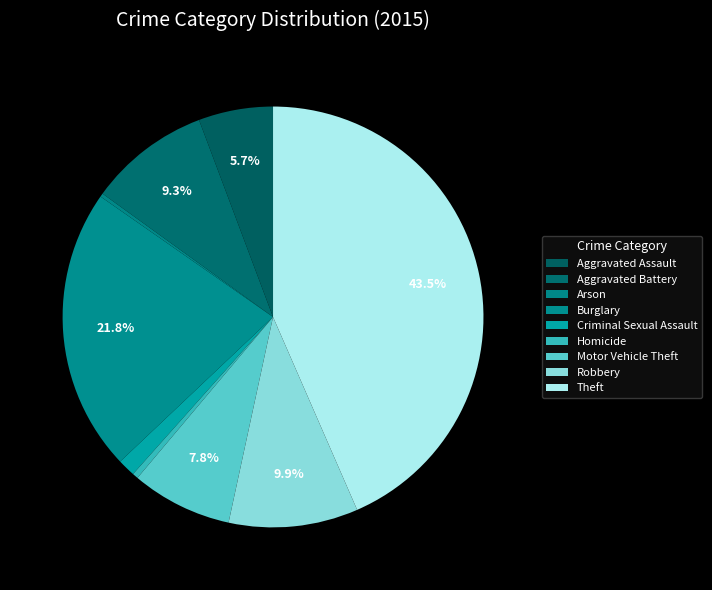

Which slice is the smallest?

Arson